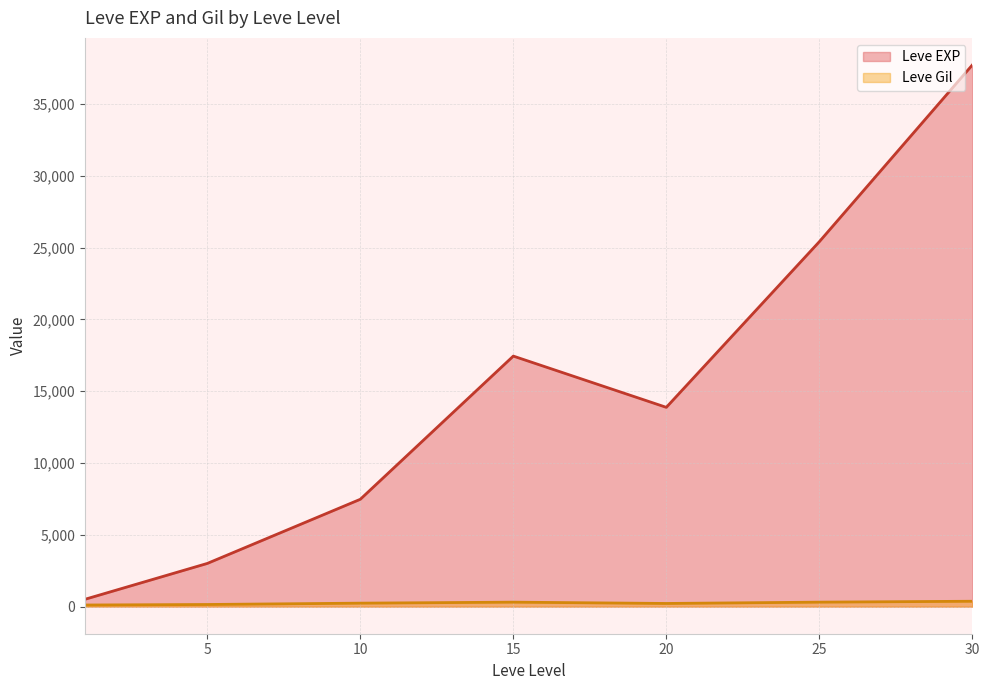

Does the chart have visible grid lines?

Yes